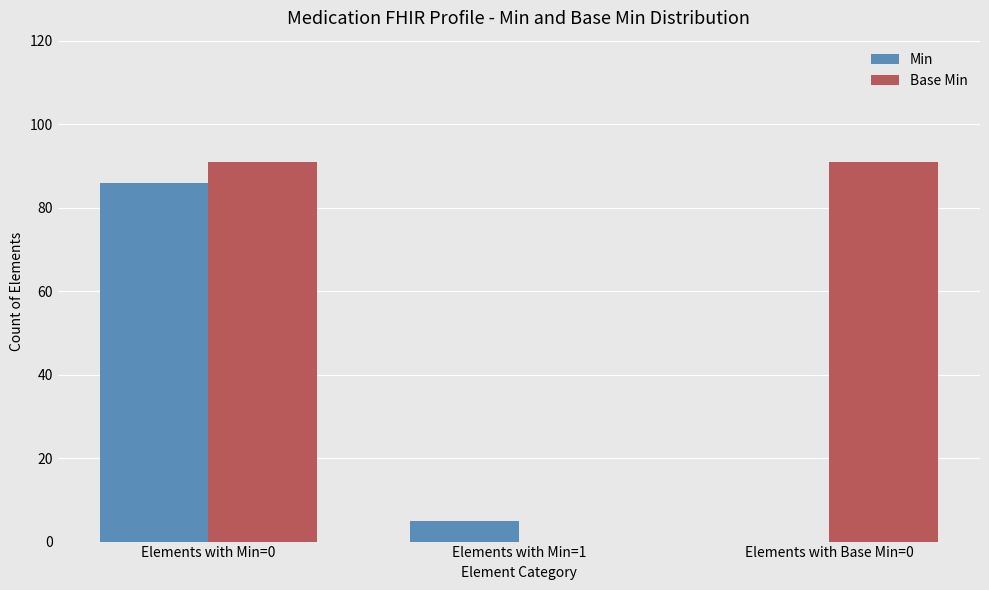

What is the sum of the Min values at Elements with Min=1 and Elements with Base Min=0?

5